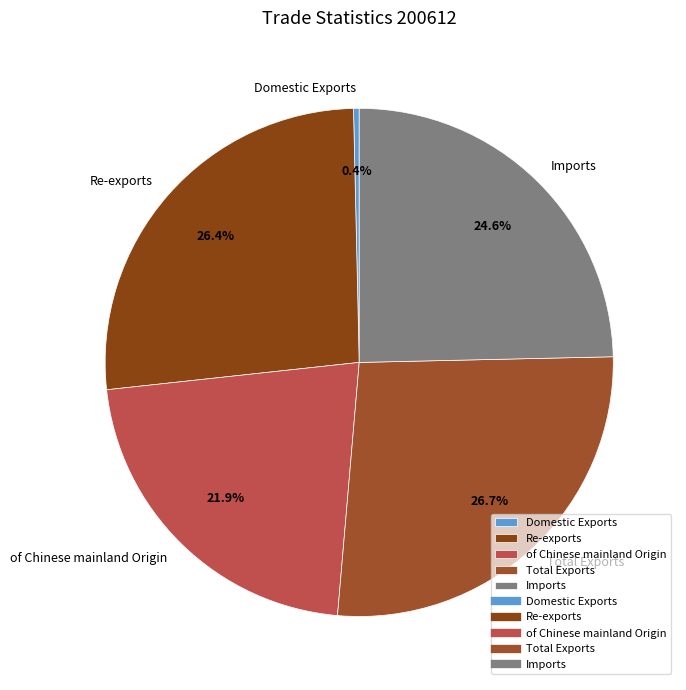

To the nearest percent, what is the difference between the largest and smallest slice percentages?

26%